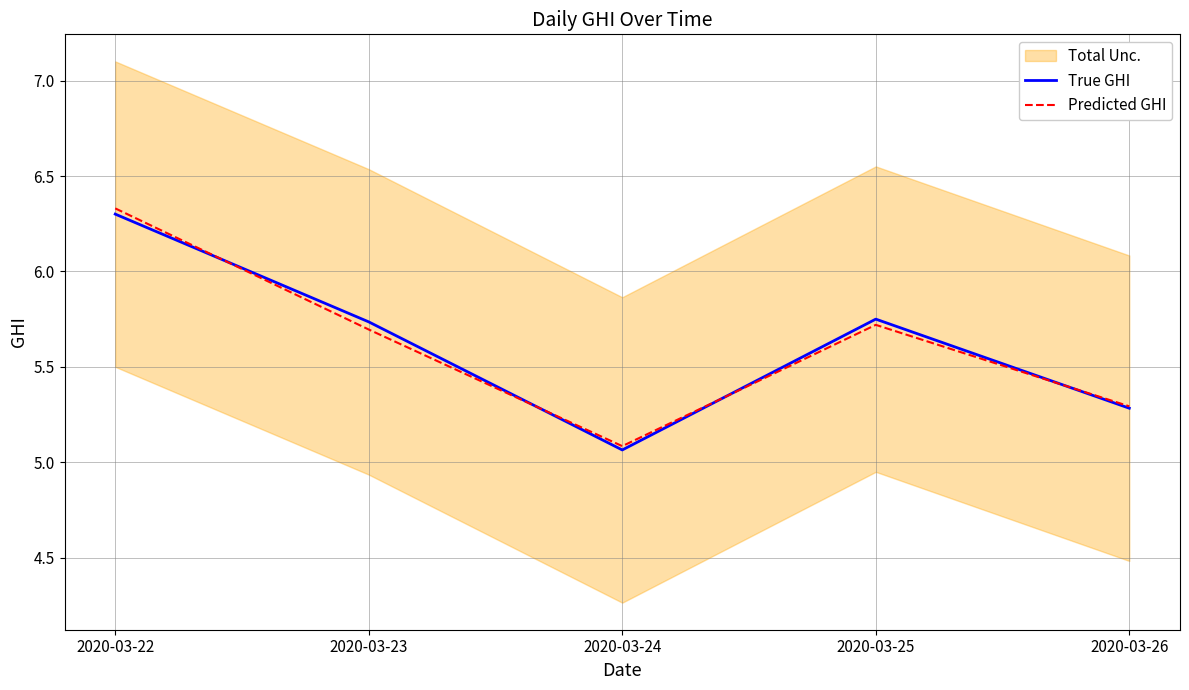

Reading left to right, what are all the values shown in this chart?

True GHI: 2020-03-22=6.3	2020-03-23=5.7	2020-03-24=5.1	2020-03-25=5.8	2020-03-26=5.3
Predicted GHI: 2020-03-22=6.3	2020-03-23=5.7	2020-03-24=5.1	2020-03-25=5.7	2020-03-26=5.3